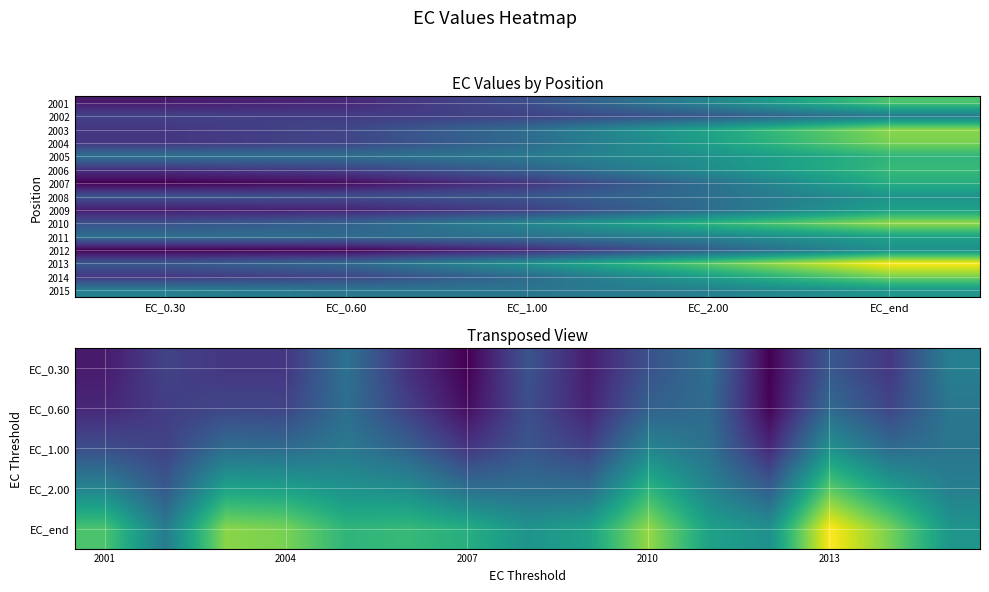

Which has a higher value, 2007 or 2004?

2004